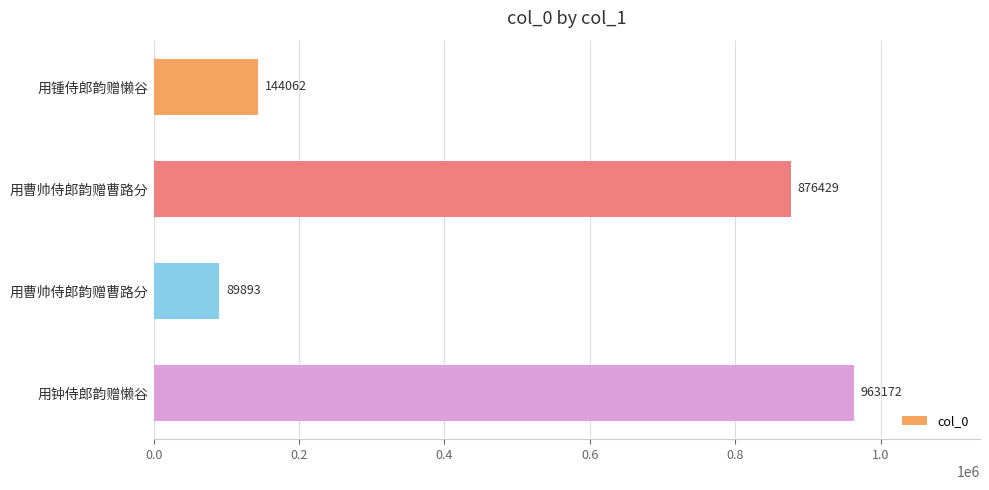

How many bars are there in total?

4